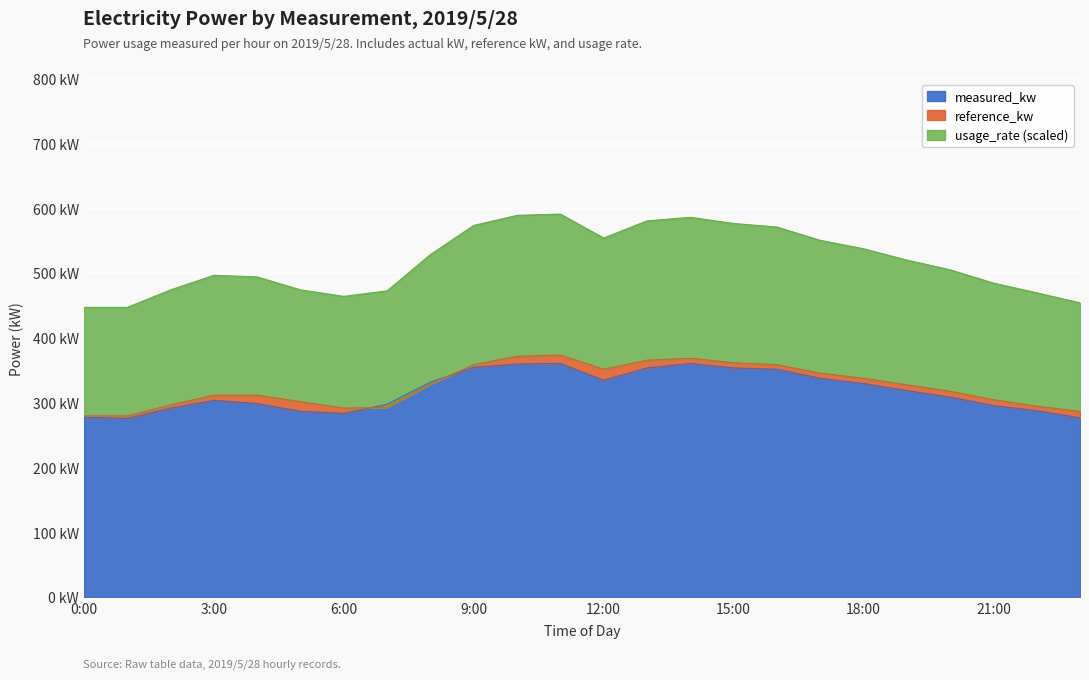

Which category has the highest value in the usage_rate series?

11:00